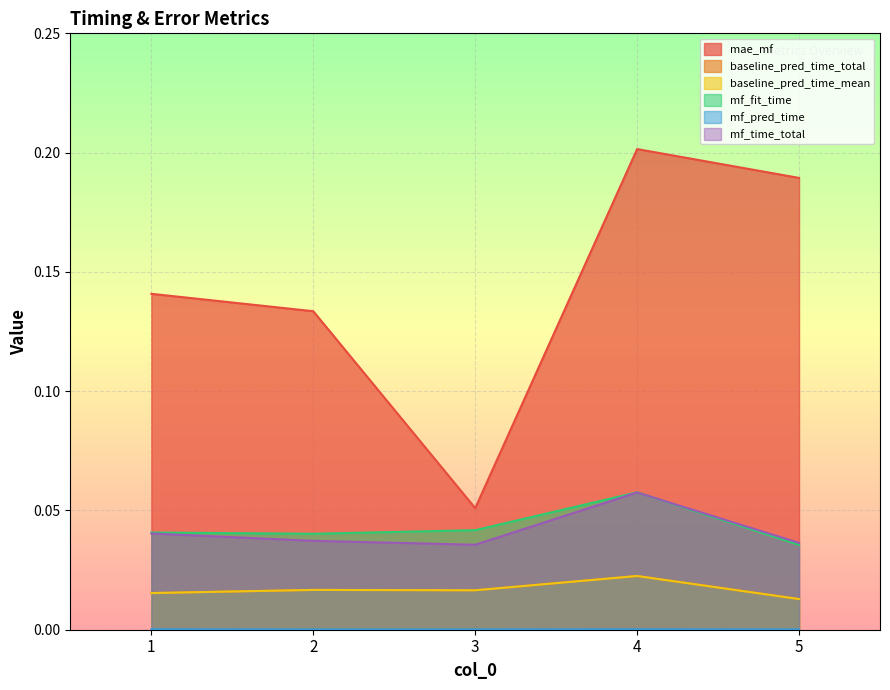

What is the greatest value displayed?

0.2